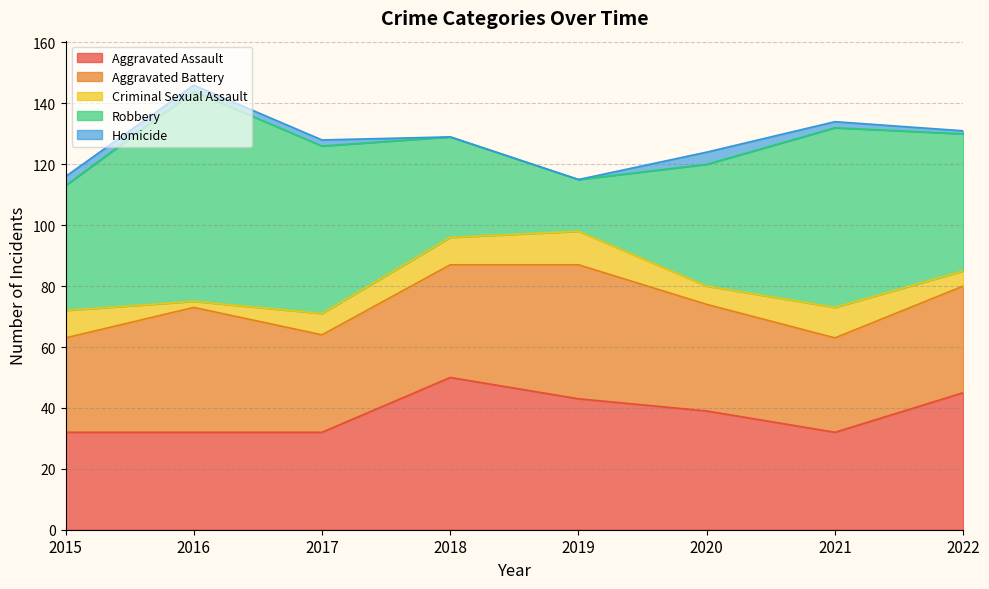

At which category does Aggravated Battery reach its first local peak?

2016